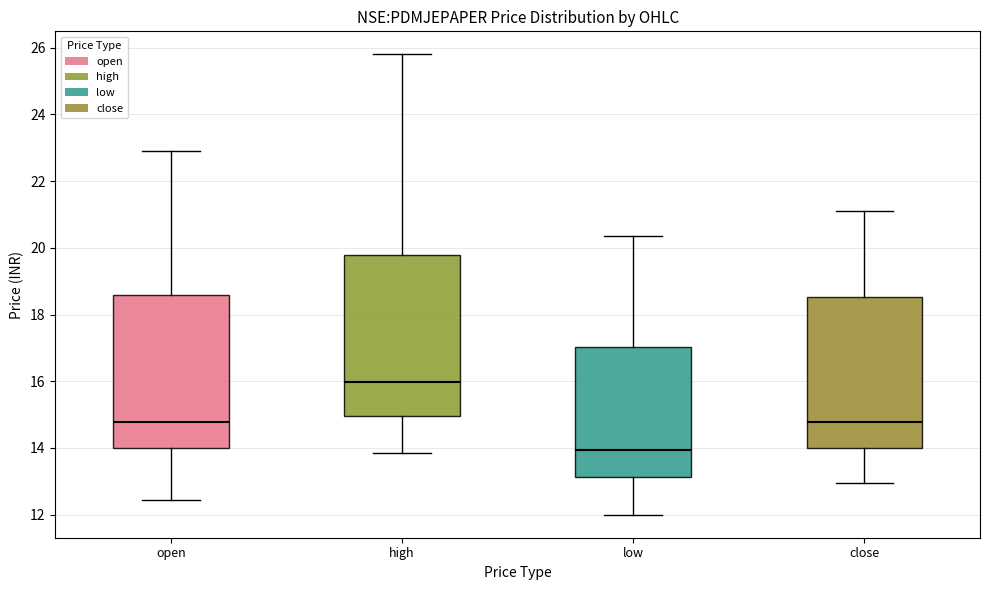

Which box's median line is the highest?

high